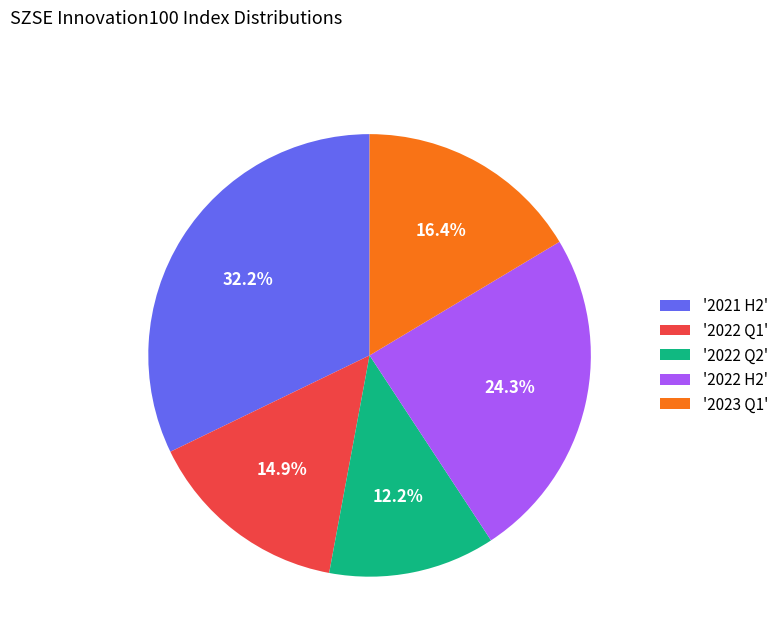

What is the total percentage of '2022 Q2' and '2022 H2'?

36.5%